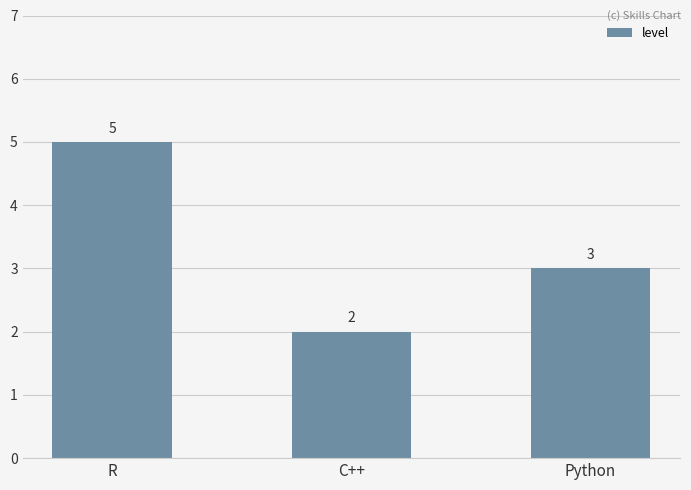

Are the bars grouped side by side (vs. stacked)?

No